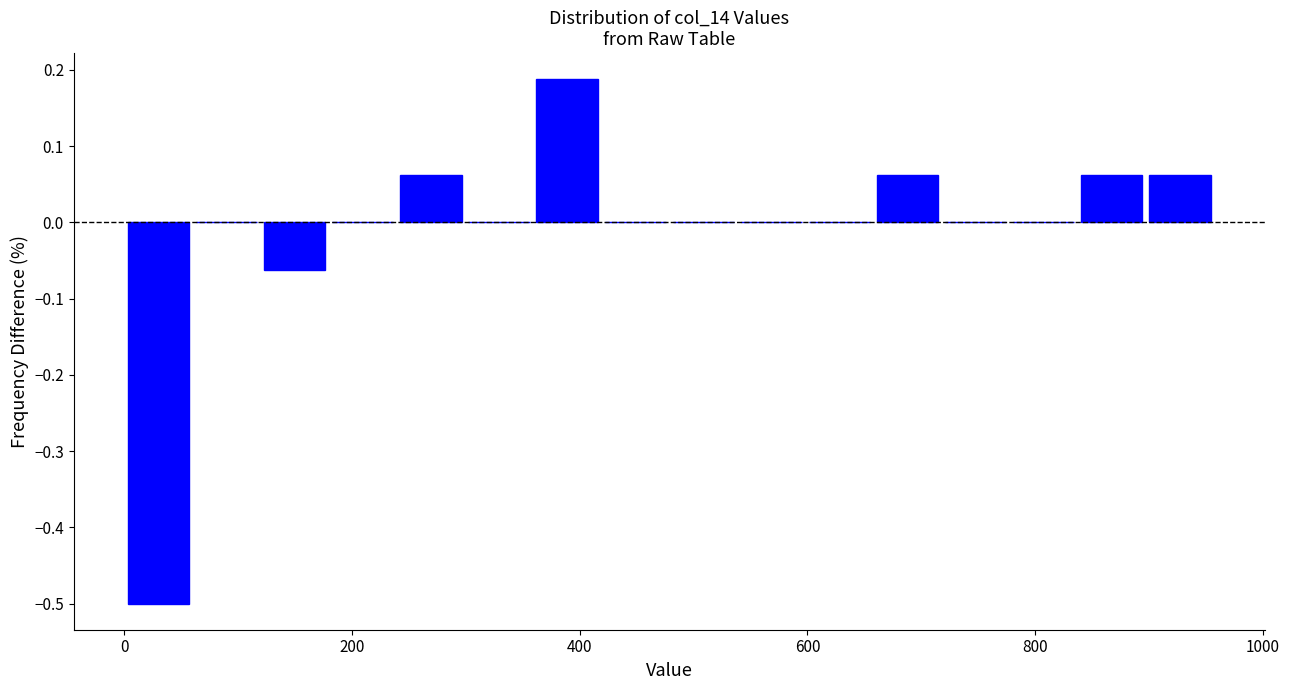

Read against the x-axis, roughly where is the centre of the tallest bar?

380